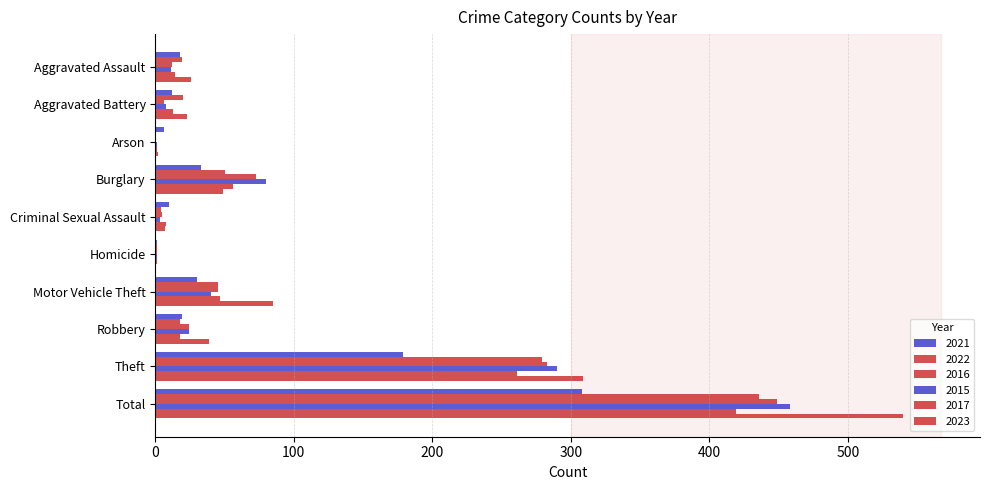

Is it true that 2023 equals 49 at Burglary?

True